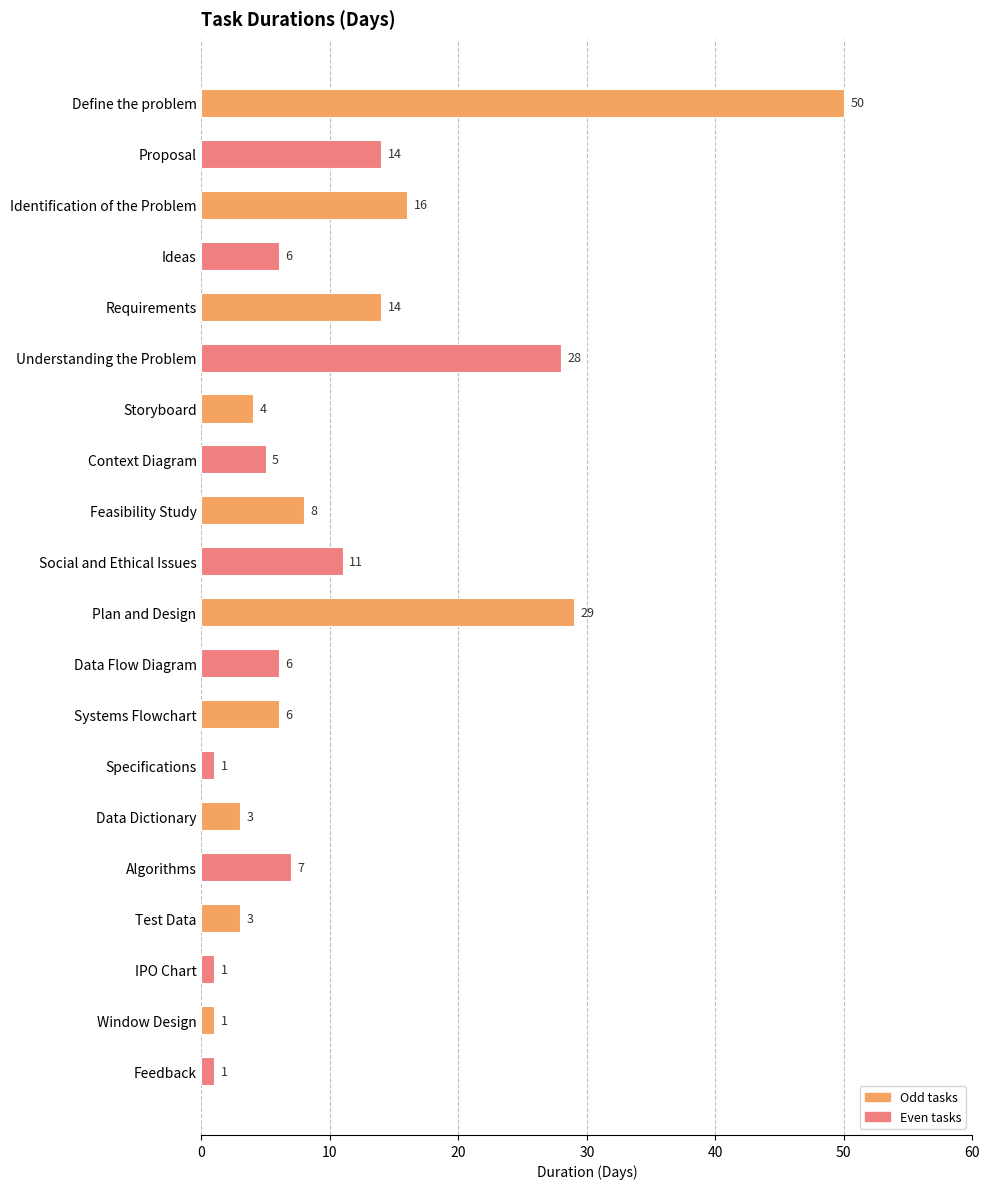

How many values are below 6?

8